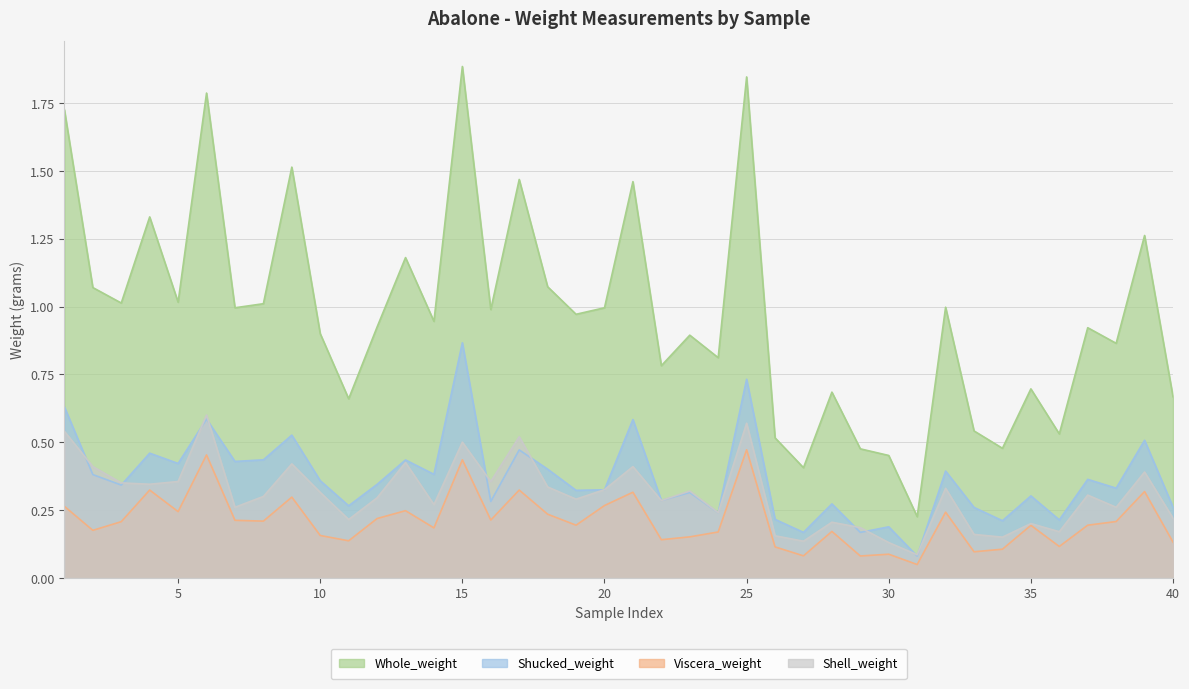

True or false: Shell_weight has a value of 0.1 at 40.

False